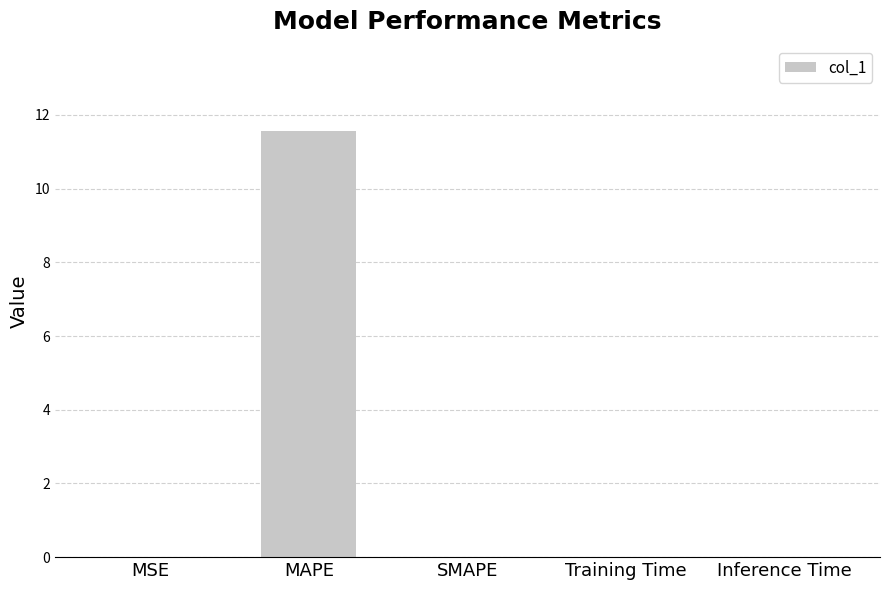

What is the change in value from MAPE to SMAPE?

-11.6